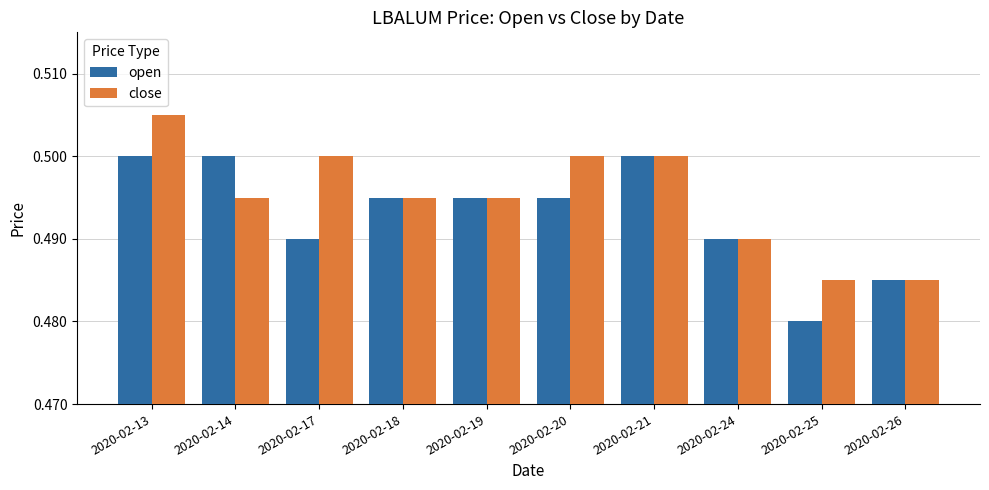

What is the sum of all open values?

4.9